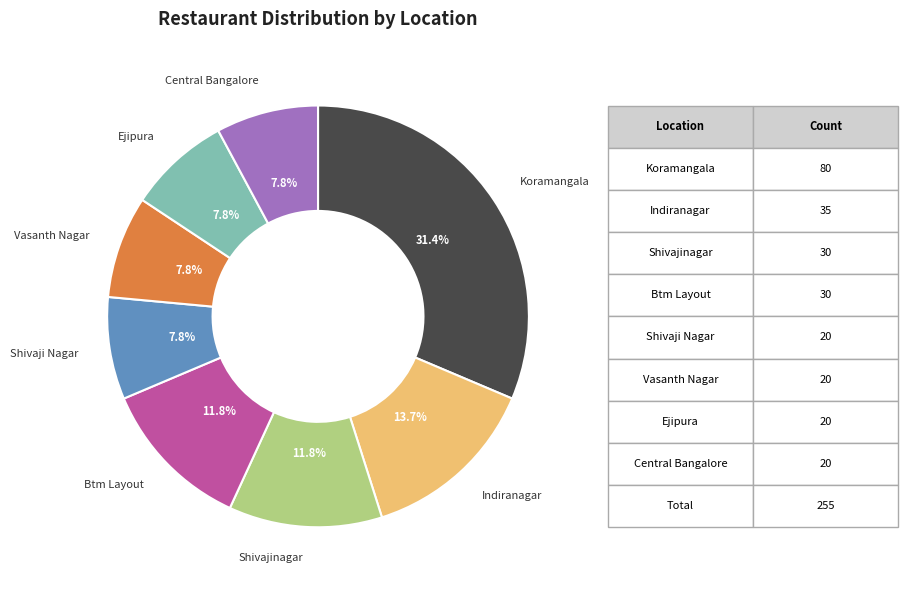

Is there any slice that represents more than half of the pie?

No